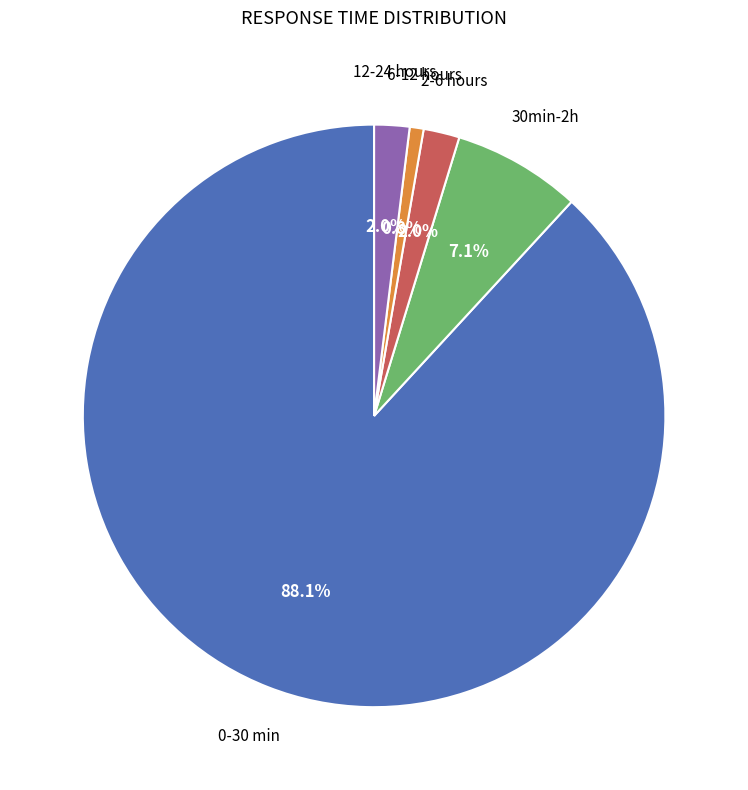

Is there any slice that represents more than half of the pie?

Yes